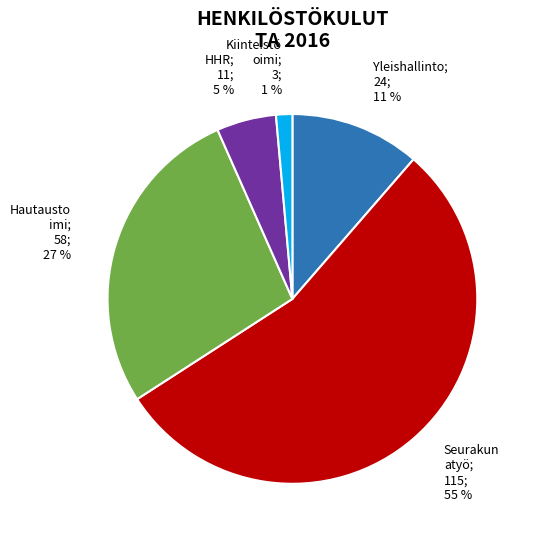

To the nearest percent, what is the average slice percentage?

20%